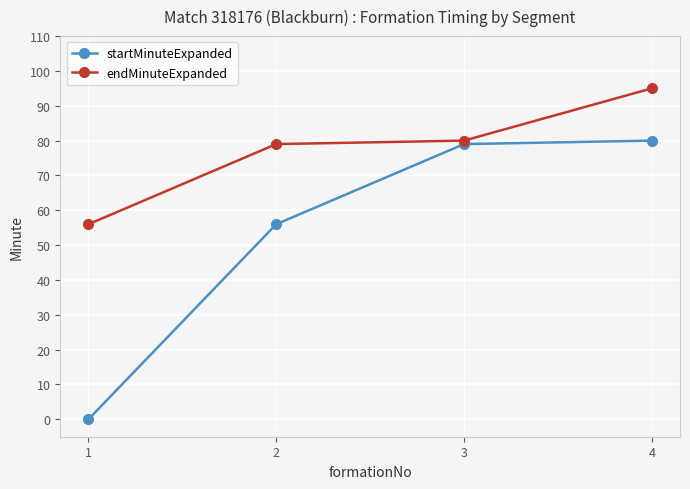

Reading left to right, transcribe all the data shown in this chart.

startMinuteExpanded: 1=0	2=56	3=79	4=80
endMinuteExpanded: 1=56	2=79	3=80	4=95